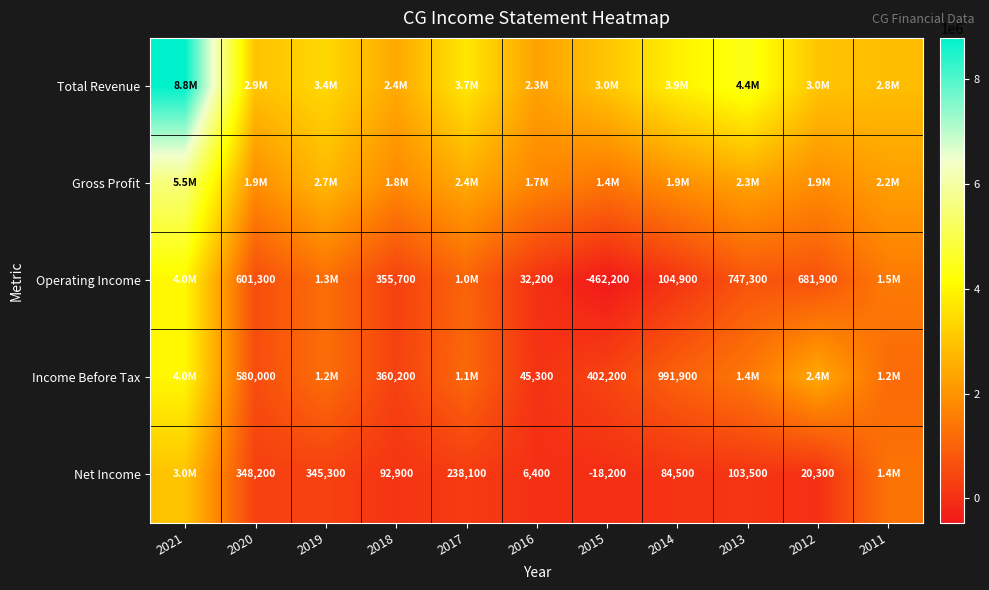

The Income Before Tax series shows 235286 at 2020. True or false?

False